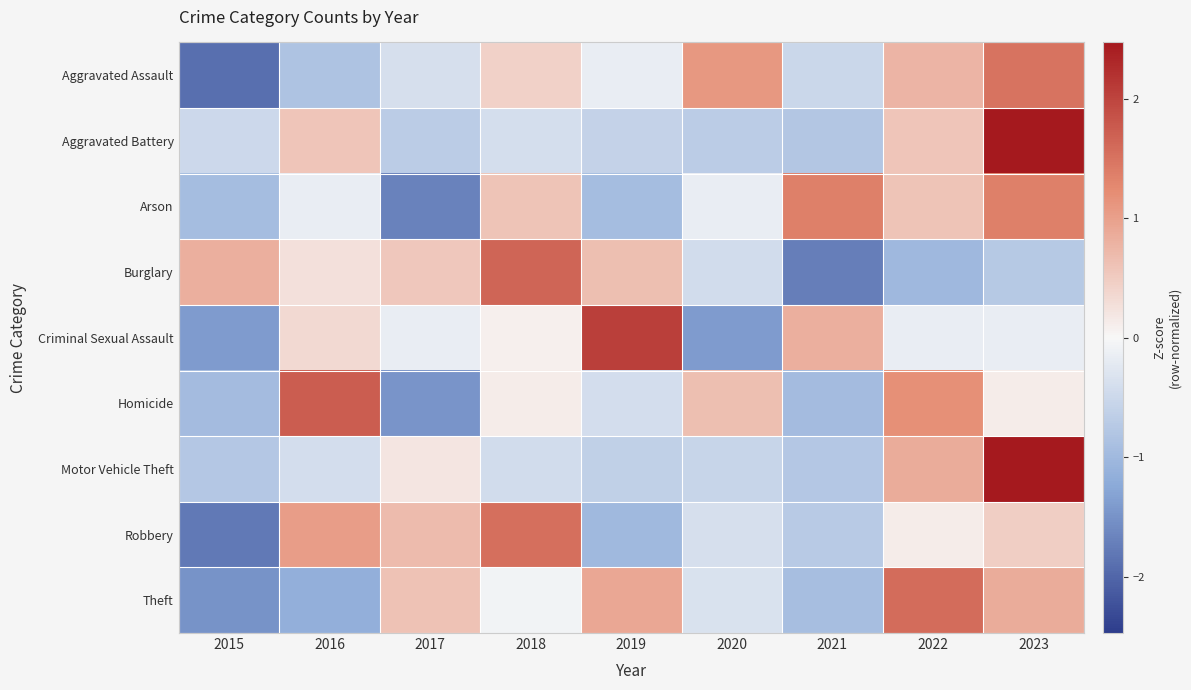

Which has a higher value, 2022 or 2019?

2022